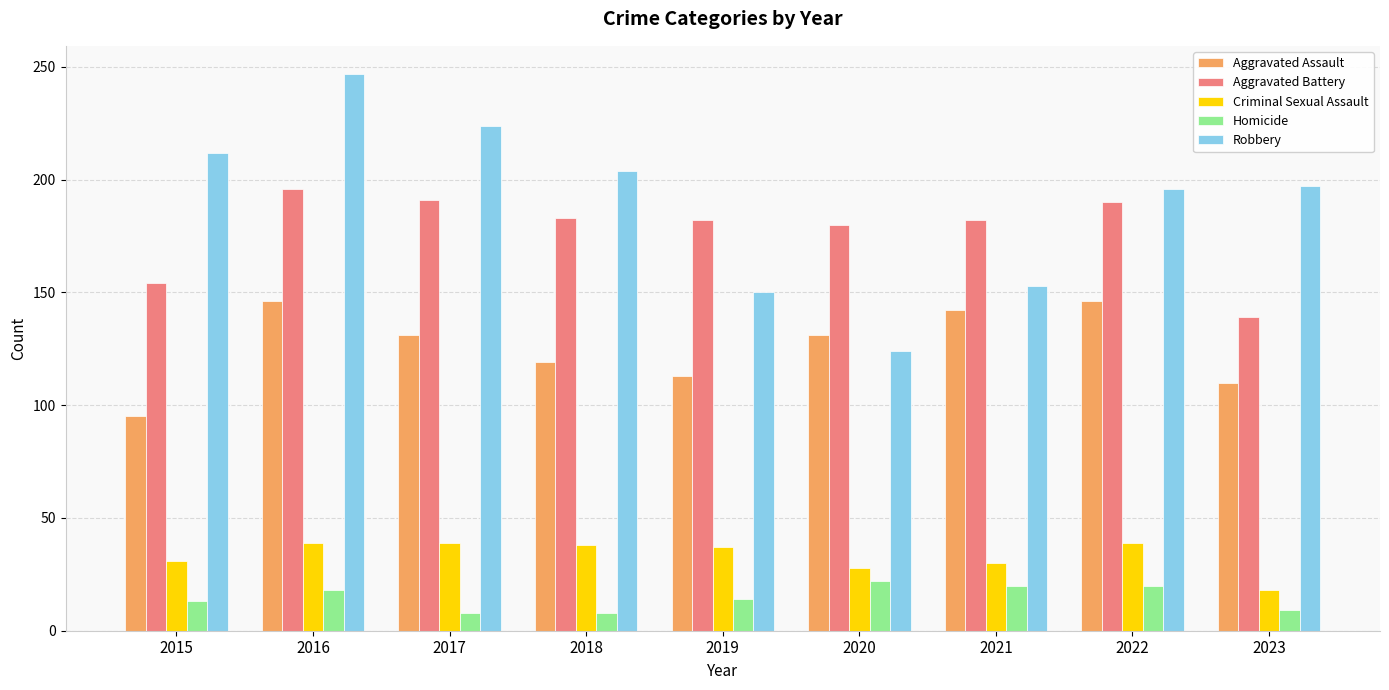

What is the highest value of the Homicide series?

22